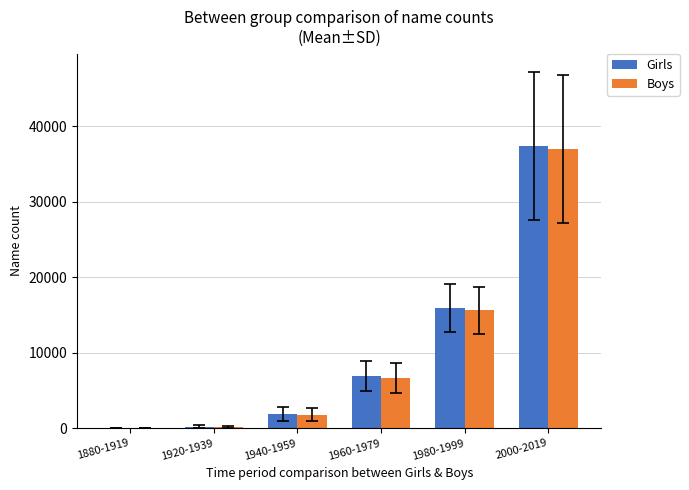

At which label is Boys closest to 18478?

1980-1999